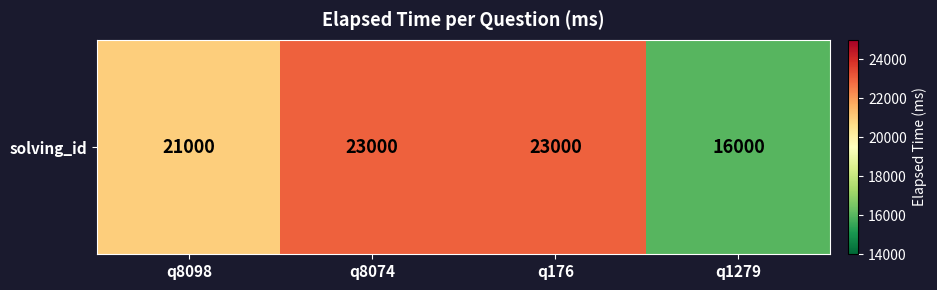

What is the minimum value shown in the chart?

16000